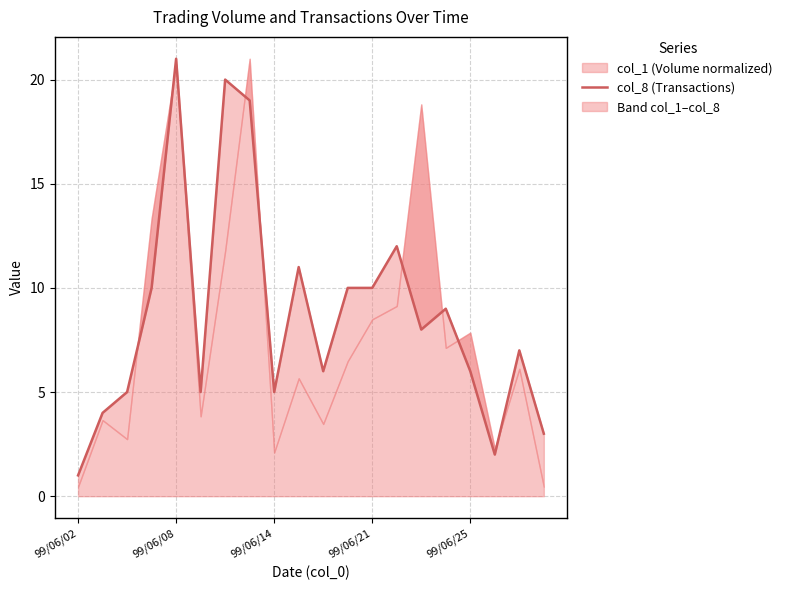

Is it true that the value at 99/06/21 is 10?

True